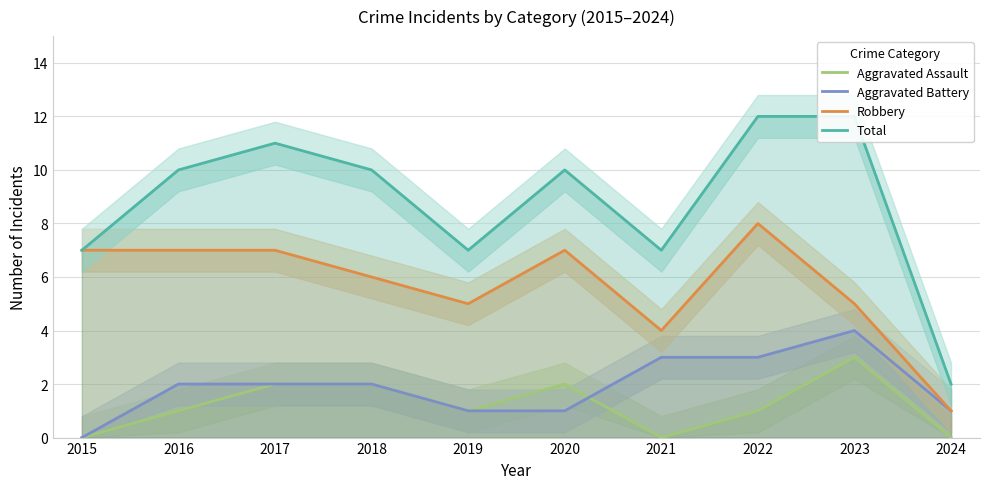

At 2024, list the series in order from largest to smallest.

Total, Aggravated Battery, Robbery, Aggravated Assault